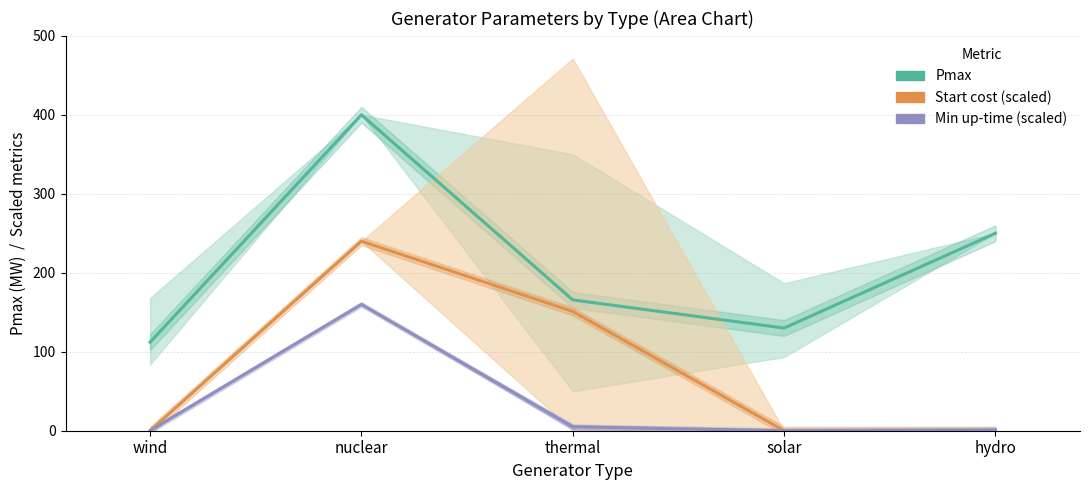

What is the label of the 2nd point from the left?

nuclear